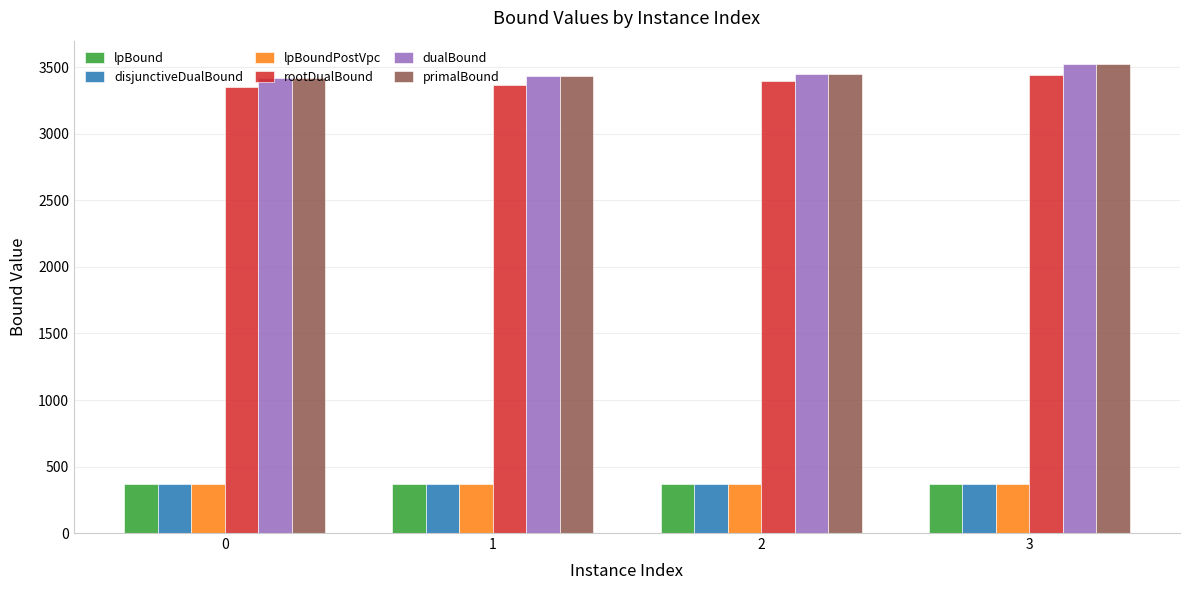

What are all the series names shown in the legend?

lpBound, disjunctiveDualBound, lpBoundPostVpc, rootDualBound, dualBound, primalBound